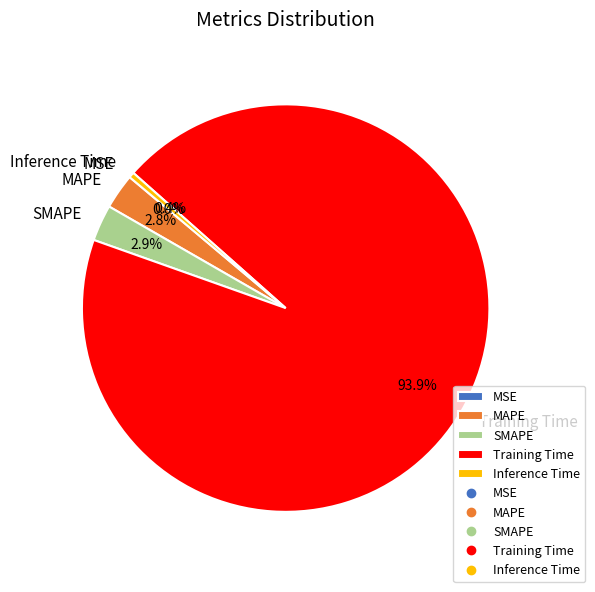

Which slice is the largest?

Training Time